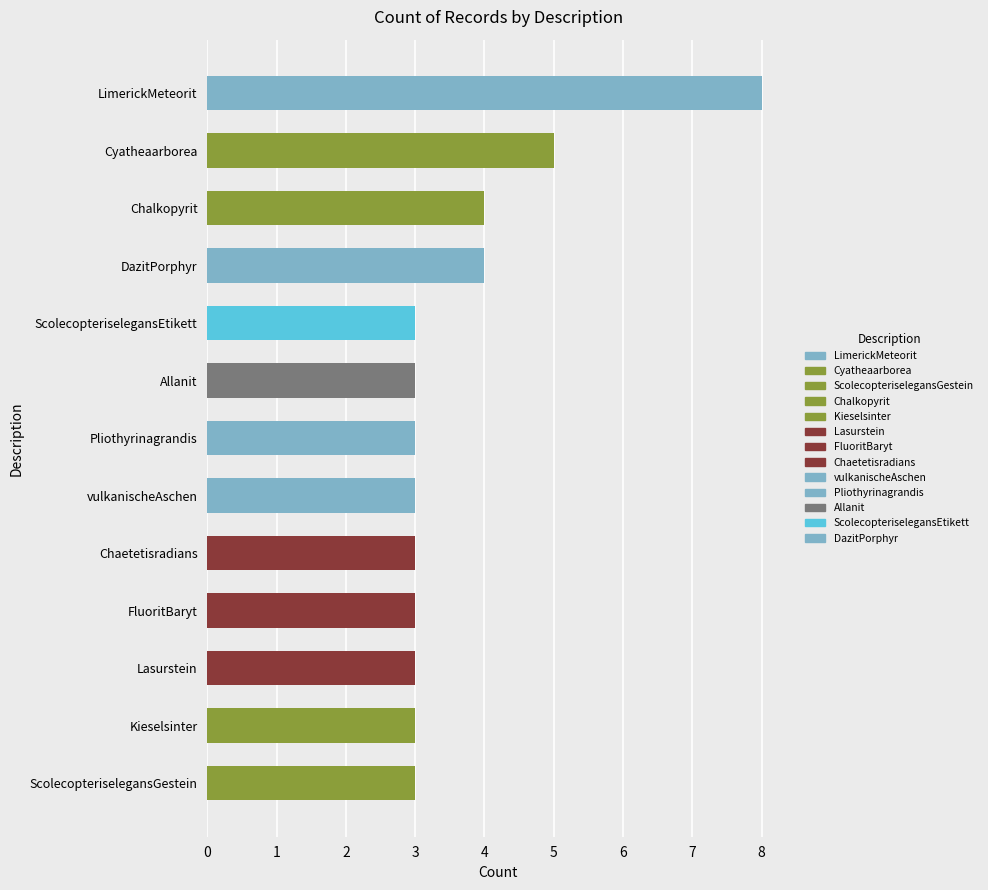

Reading top to bottom, what are all the values shown in this chart?

LimerickMeteorit=8	Cyatheaarborea=5	Chalkopyrit=4	DazitPorphyr=4	ScolecopteriselegansEtikett=3	Allanit=3	Pliothyrinagrandis=3	vulkanischeAschen=3	Chaetetisradians=3	FluoritBaryt=3	Lasurstein=3	Kieselsinter=3	ScolecopteriselegansGestein=3